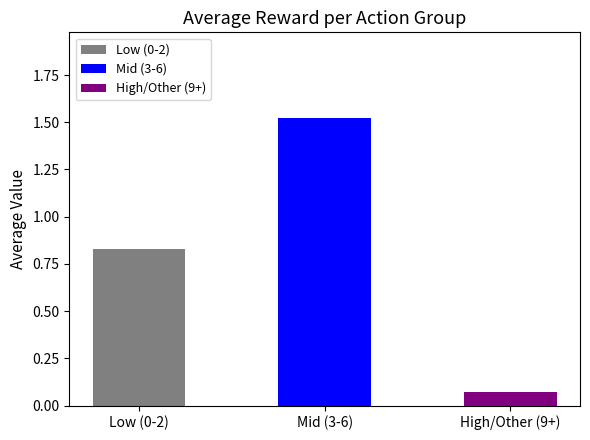

The chart shows a value of 0.7 at Mid (3-6). True or false?

False